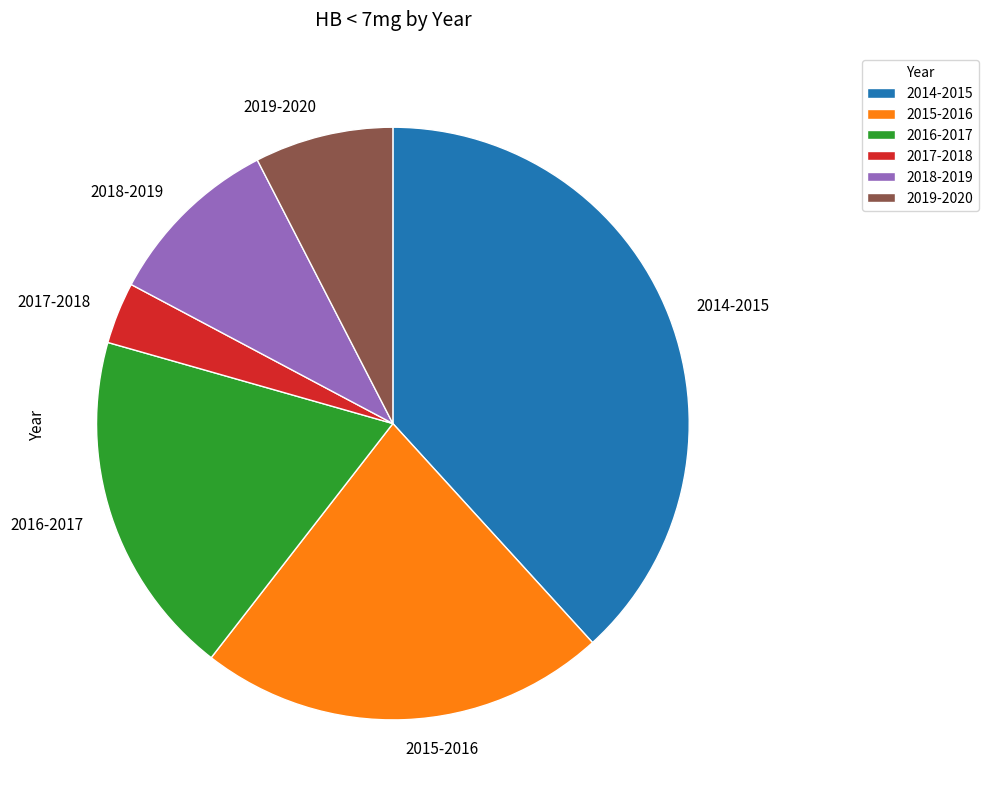

What is the largest slice in the pie chart?

2014-2015